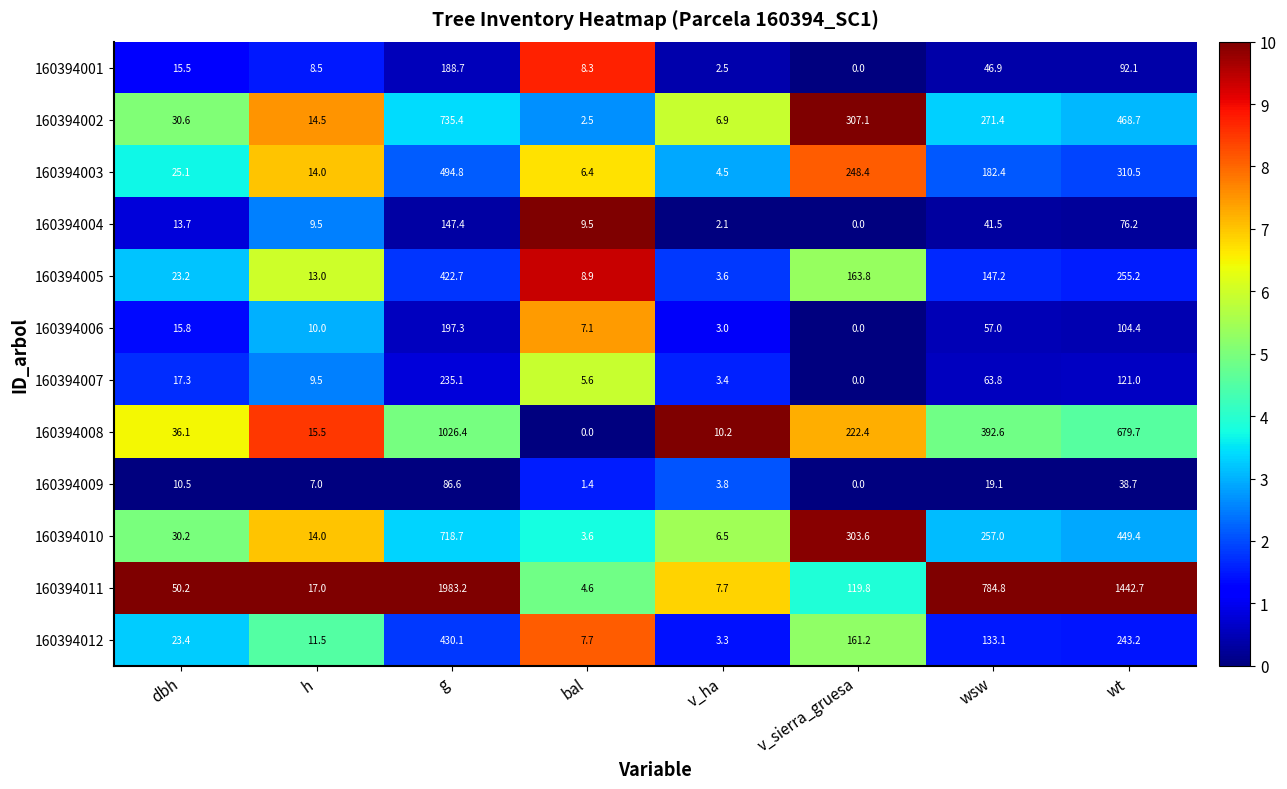

The value of 160394002 at h is 22.6. True or false?

False